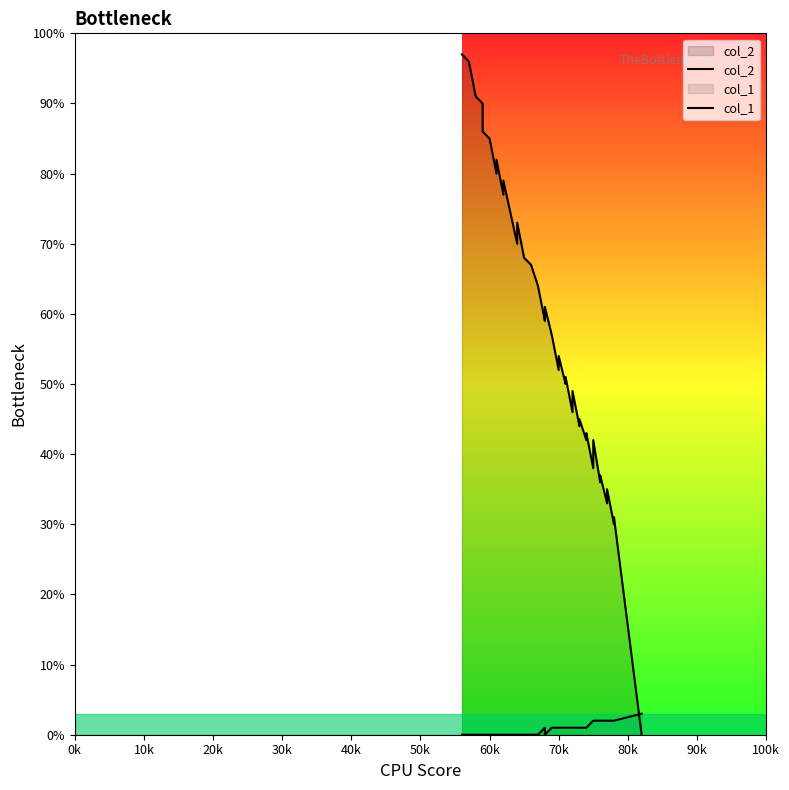

True or false: col_1 has more than 2 points higher than both neighbors.

False